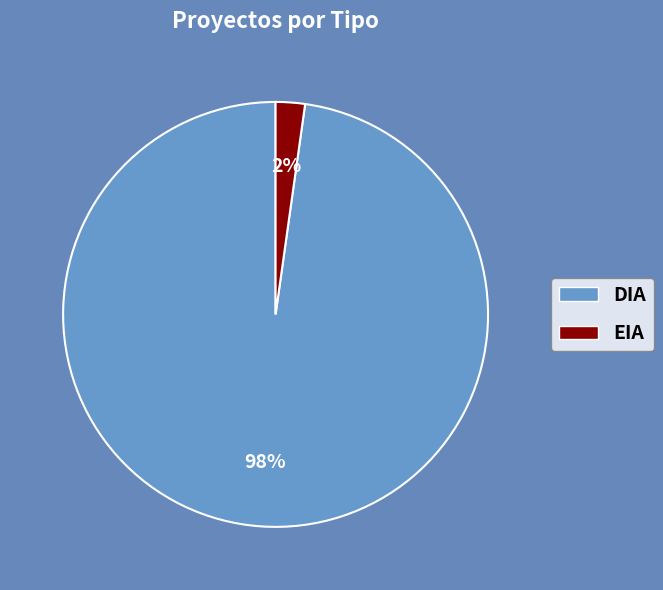

Is the sum of DIA and EIA greater than half?

Yes